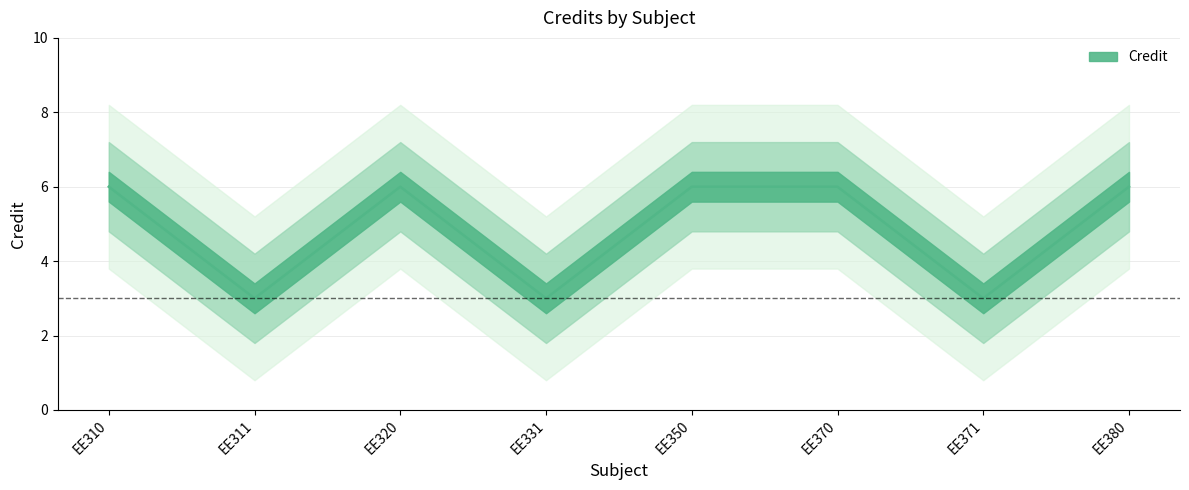

What value does the data have at EE311?

3